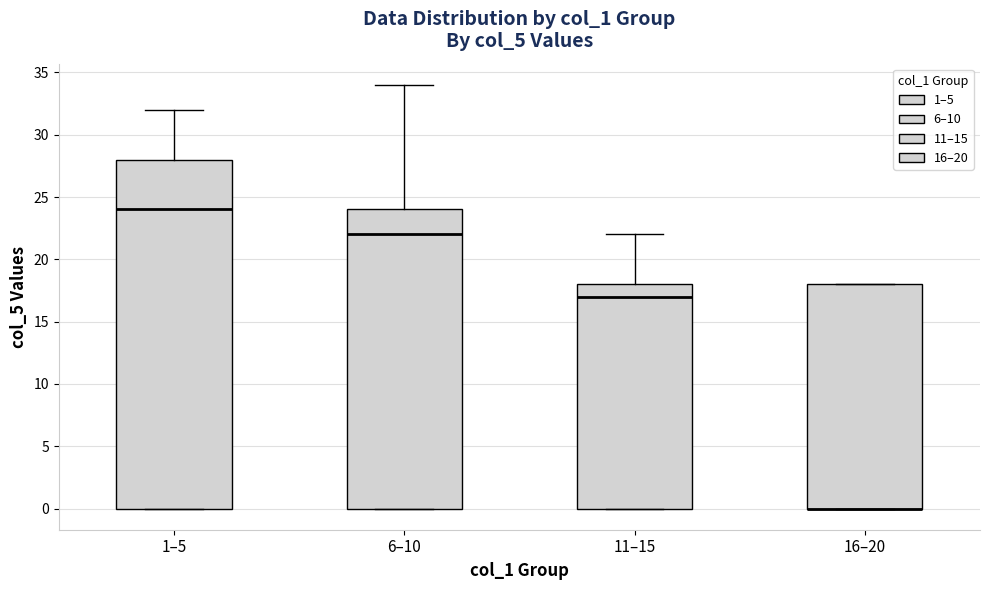

Reading left to right, read every box against the y-axis: the position of its median line, the range the box covers, and the ends of its whiskers. The values are not printed on the chart, so give them approximately, as read against the axis.

1–5: median 24, box 0 to 28, whiskers 0 to 32
6–10: median 22, box 0 to 24, whiskers 0 to 34
11–15: median 17, box 0 to 18, whiskers 0 to 22
16–20: median 0 (drawn on the box's lower edge), box 0 to 18, whiskers 0 to 18